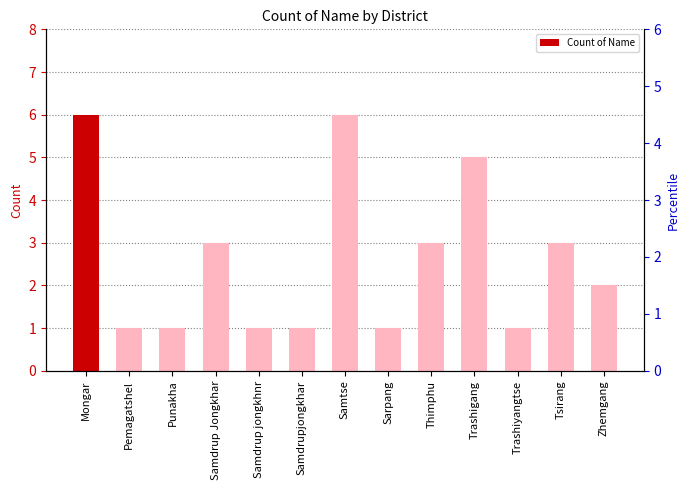

What position from the left is Zhemgang?

13